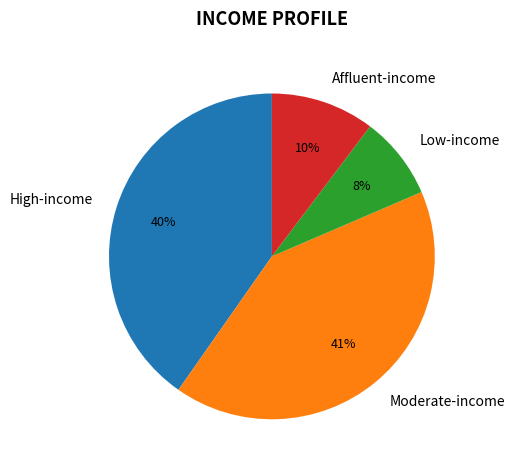

Which category has the biggest portion of the pie?

Moderate-income